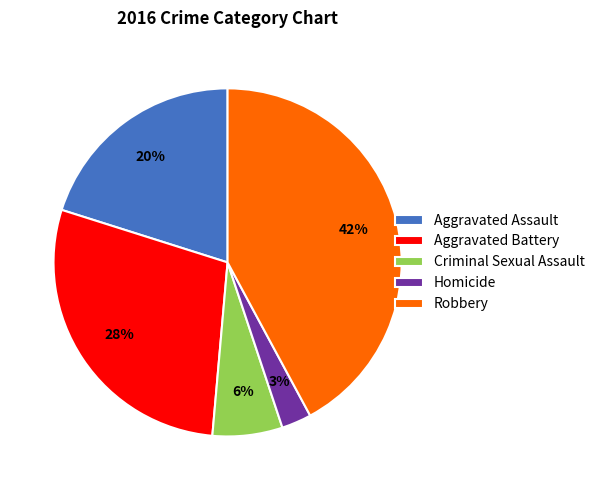

Rank the categories by value from highest to lowest.

Robbery, Aggravated Battery, Aggravated Assault, Criminal Sexual Assault, Homicide